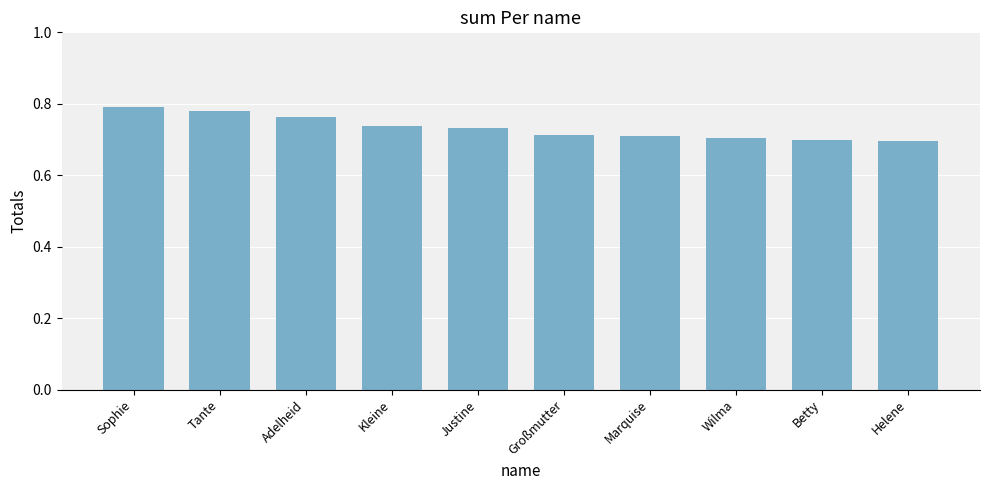

What is the label of the 3rd bar from the left?

Adelheid